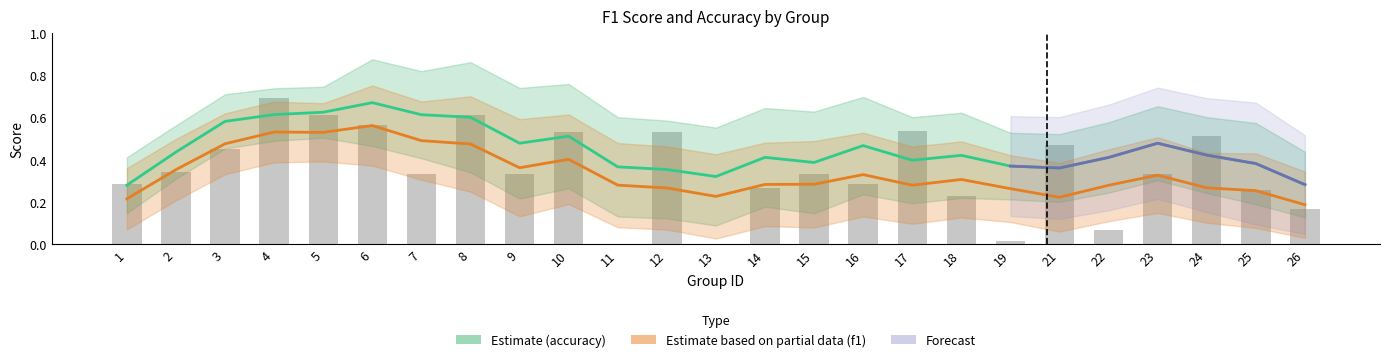

Reading left to right, what are all the values shown in this chart?

1=0.3	2=0.3	3=0.5	4=0.7	5=0.6	6=0.6	7=0.3	8=0.6	9=0.3	10=0.5	11=0.0	12=0.5	13=0.0	14=0.3	15=0.3	16=0.3	17=0.5	18=0.2	19=0.0	21=0.5	22=0.1	23=0.3	24=0.5	25=0.3	26=0.2